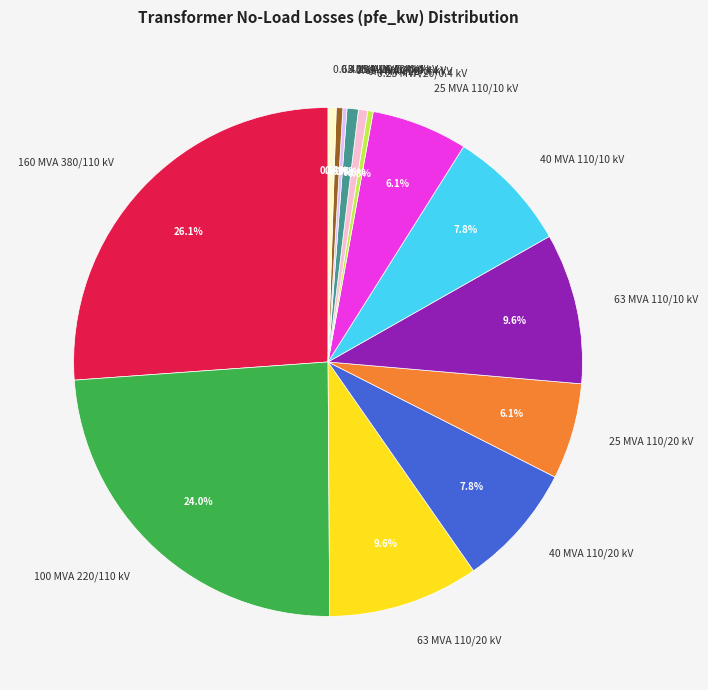

To the nearest percent, what is the combined percentage of 160 MVA 380/110 kV and 0.63 MVA 10/0.4 kV?

27%